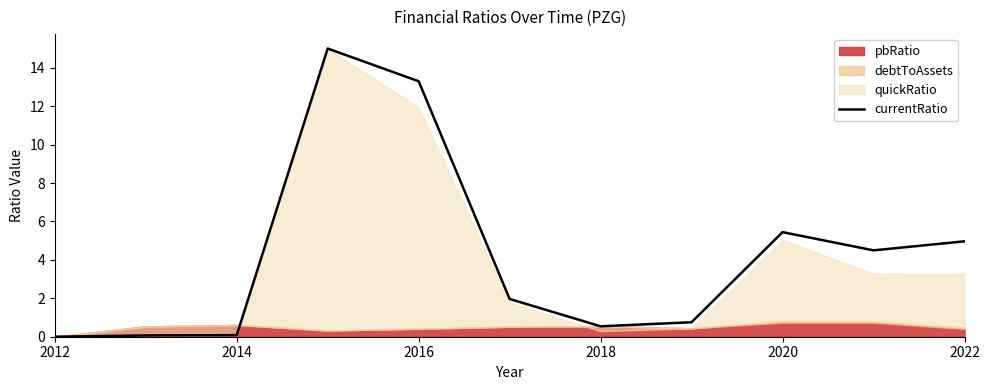

What is the highest value of the currentRatio series?

15.0